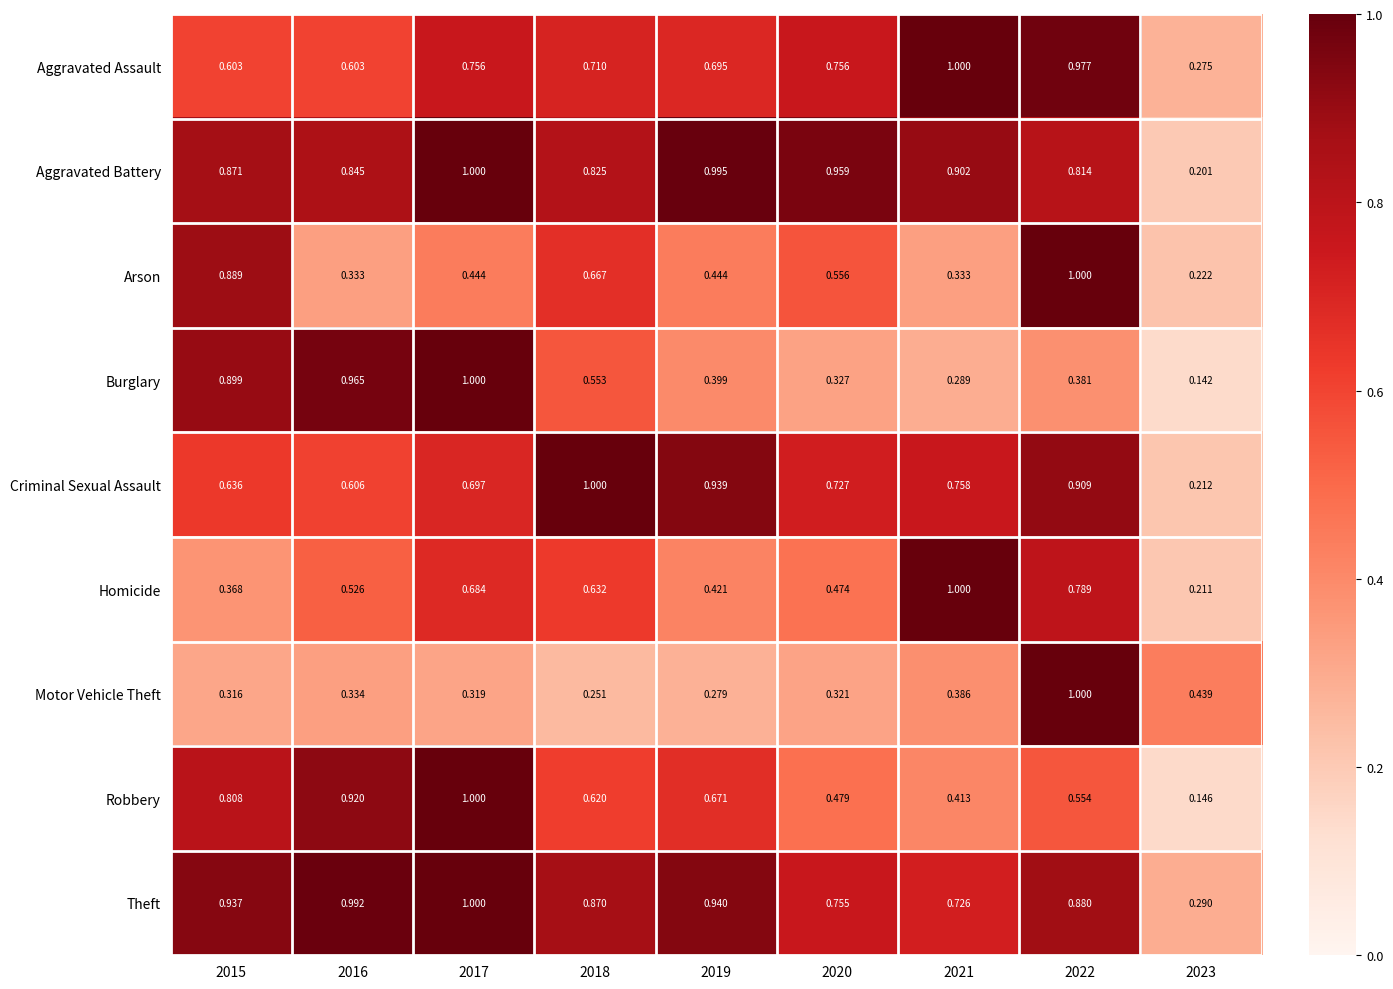

Rank the series at 2019 from highest to lowest value.

Aggravated Battery, Theft, Criminal Sexual Assault, Aggravated Assault, Robbery, Arson, Homicide, Burglary, Motor Vehicle Theft